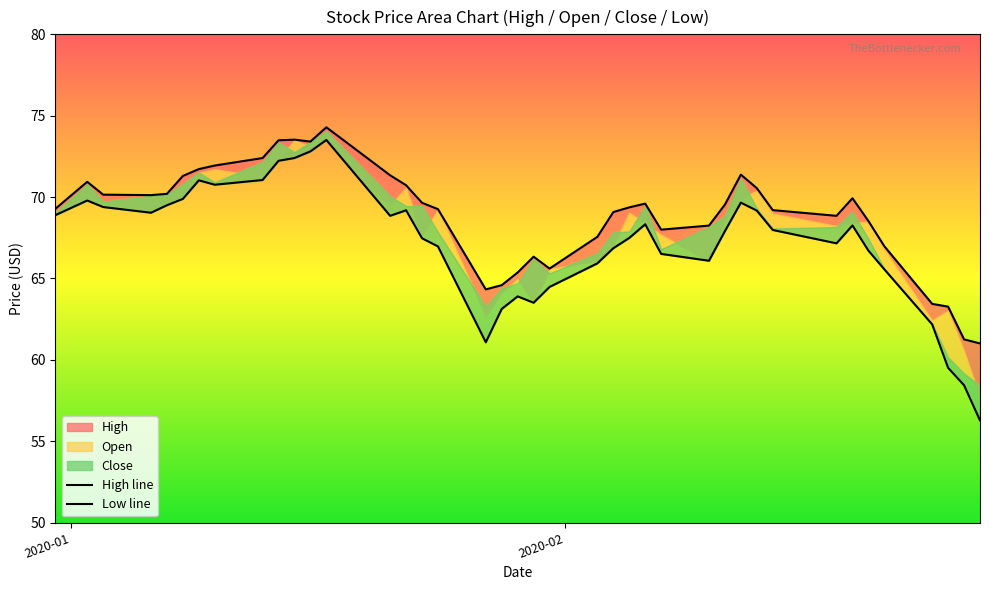

At how many categories does at least one series exceed 71?

10